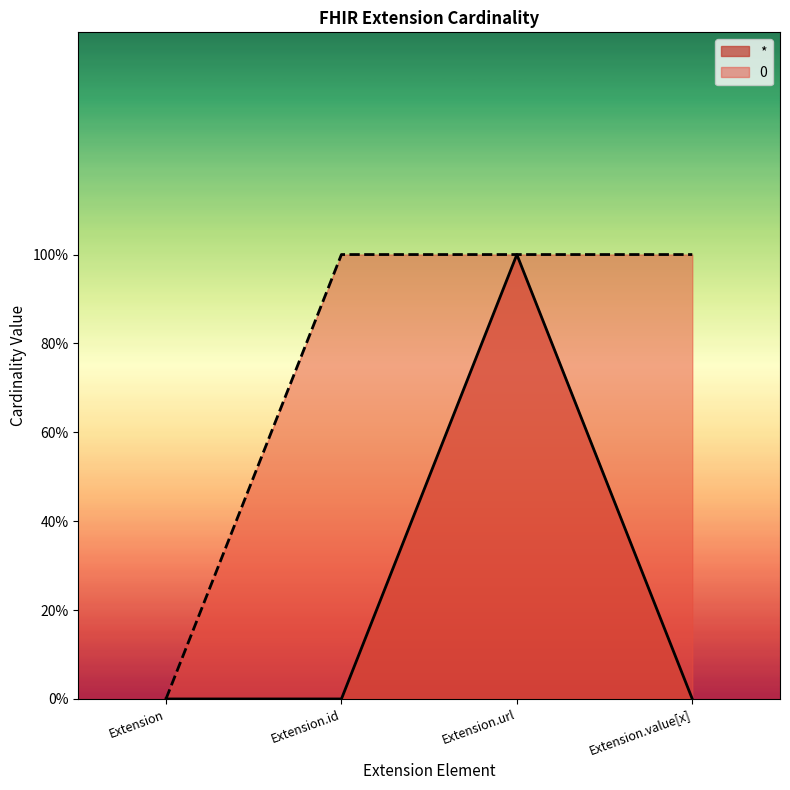

Count the number of data series in this chart.

2